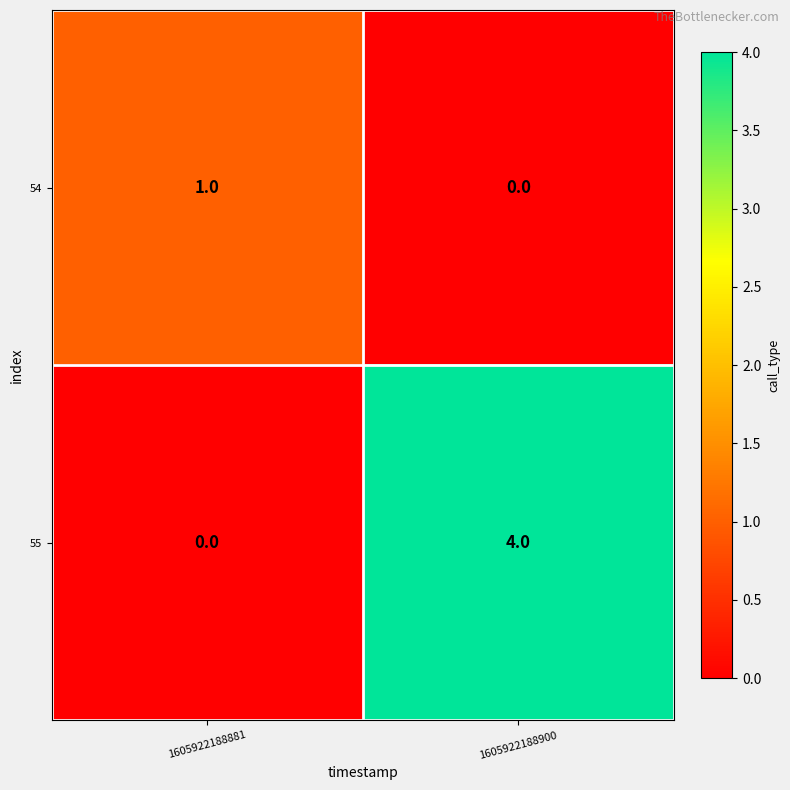

At how many categories does at least one series exceed 3?

1